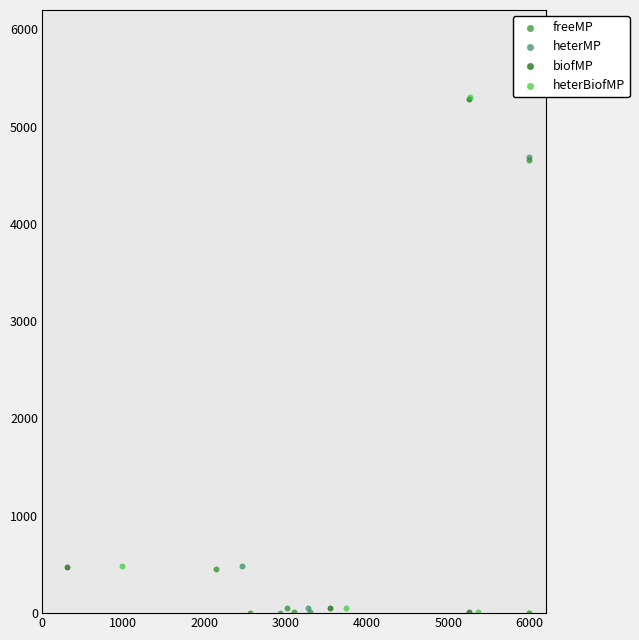

Which series has the widest spread of Y values?

heterBiofMP